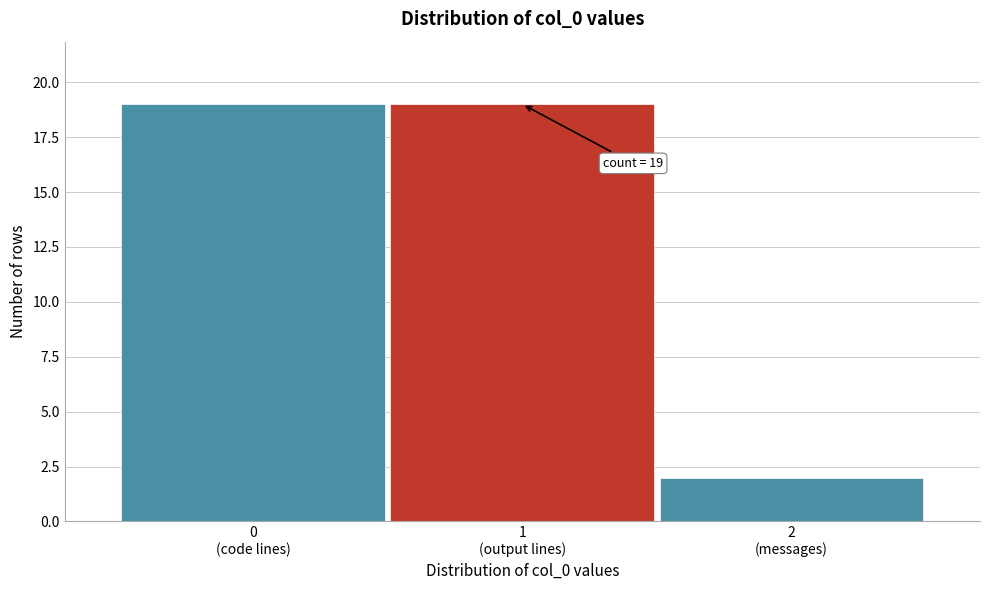

Reading left to right, extract all data points from this chart.

19	19	2